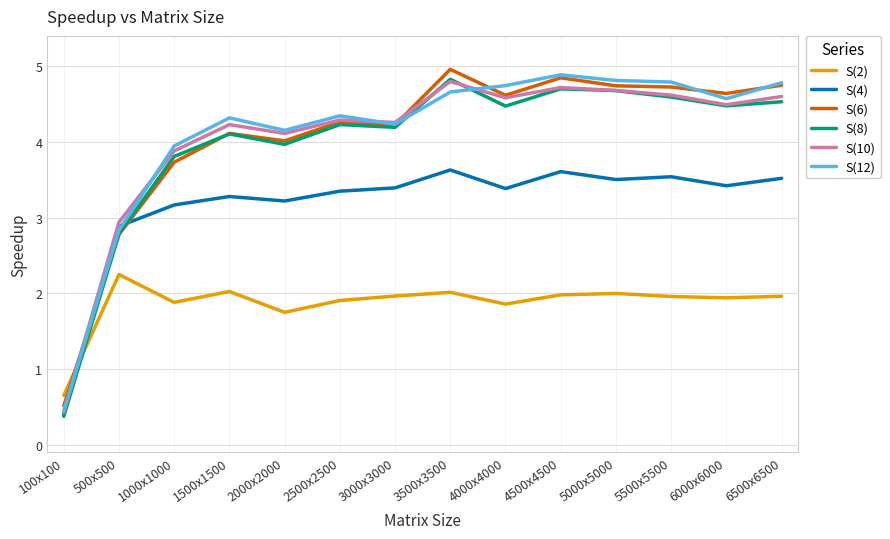

What is the difference between the S(6) values at 4500x4500 and 6500x6500?

0.1